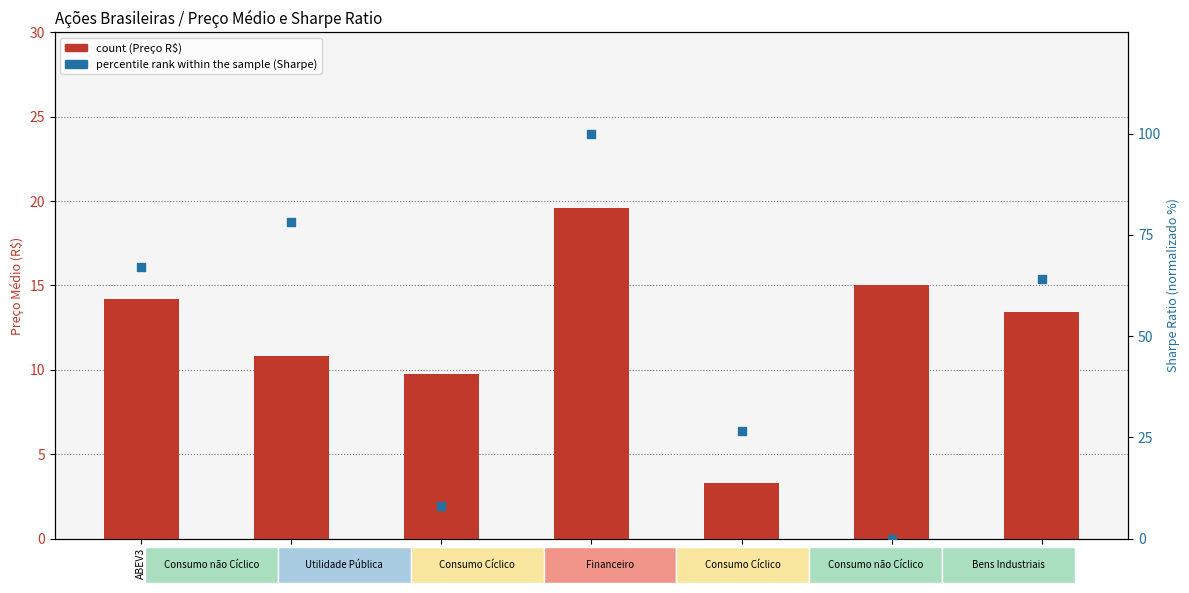

Which series has the largest total across all categories?

percentile rank within the sample